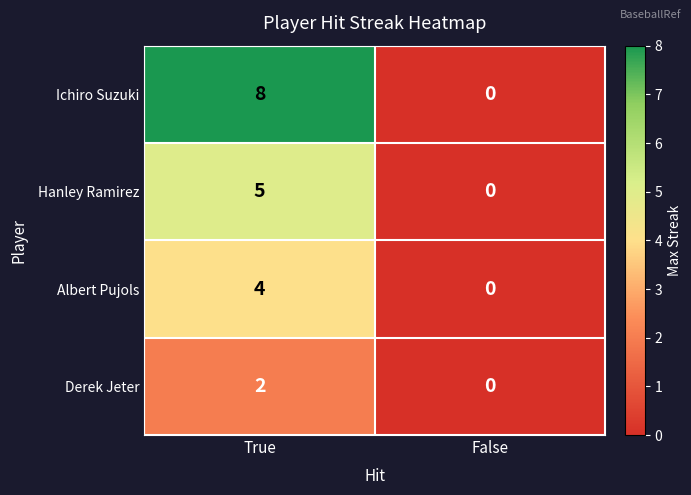

True or false: Hanley Ramirez has a value of 5 at True.

True